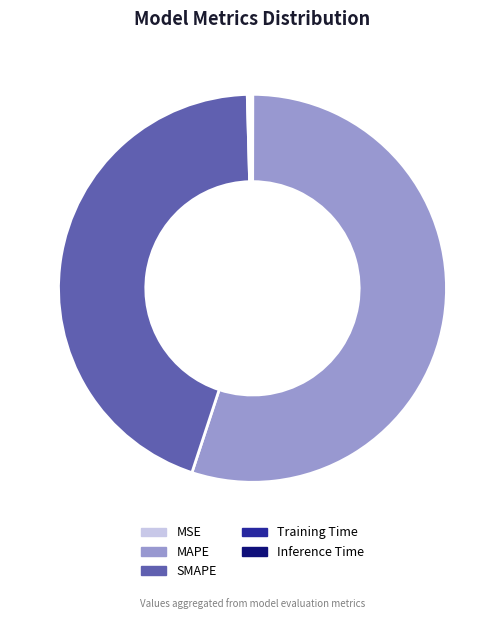

Which slice is the largest?

MAPE